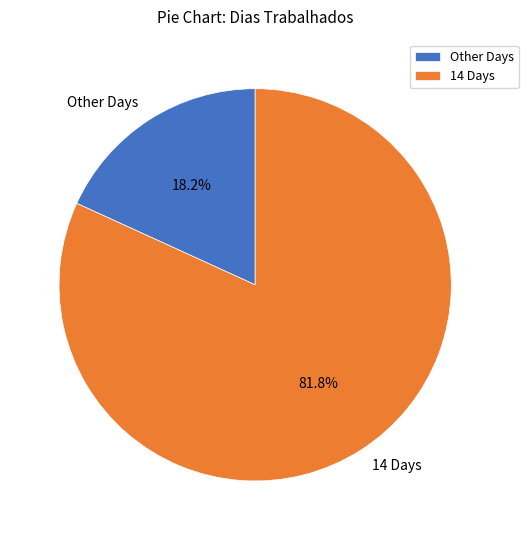

What is the largest slice in the pie chart?

14 Days